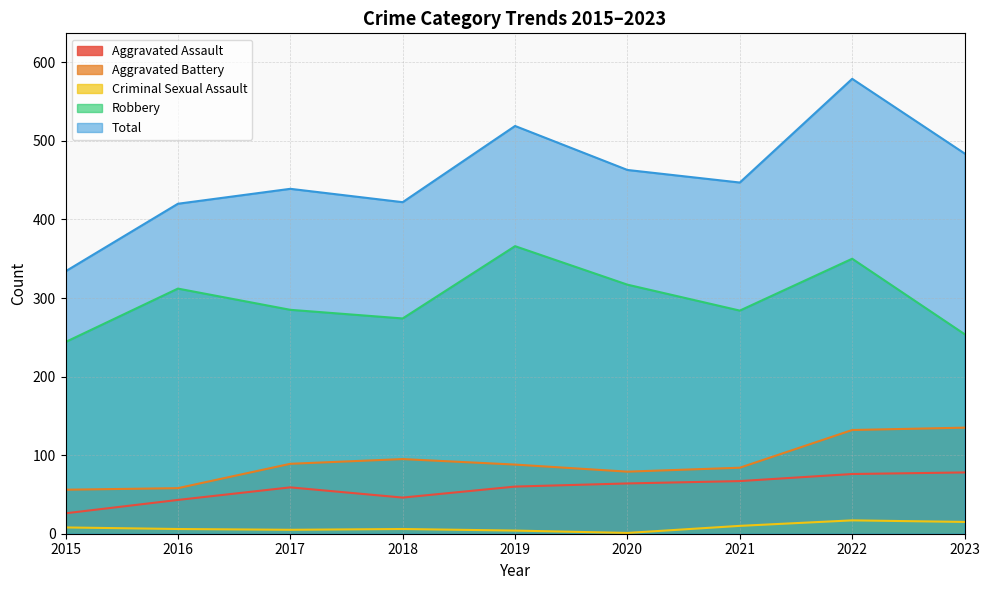

How many lines are shown in the chart?

5